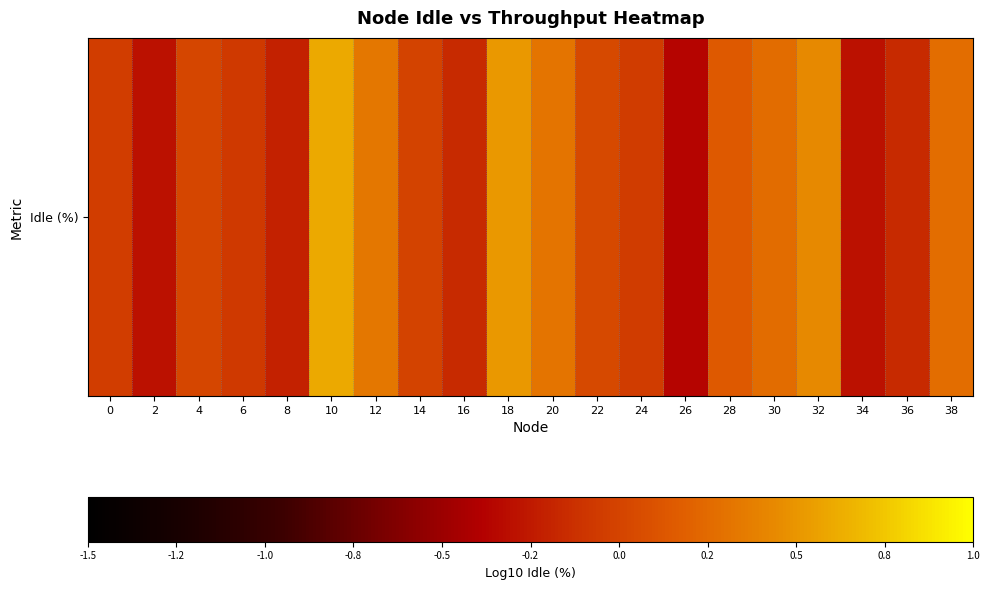

What is the change in value from 28 to 36?

-0.3